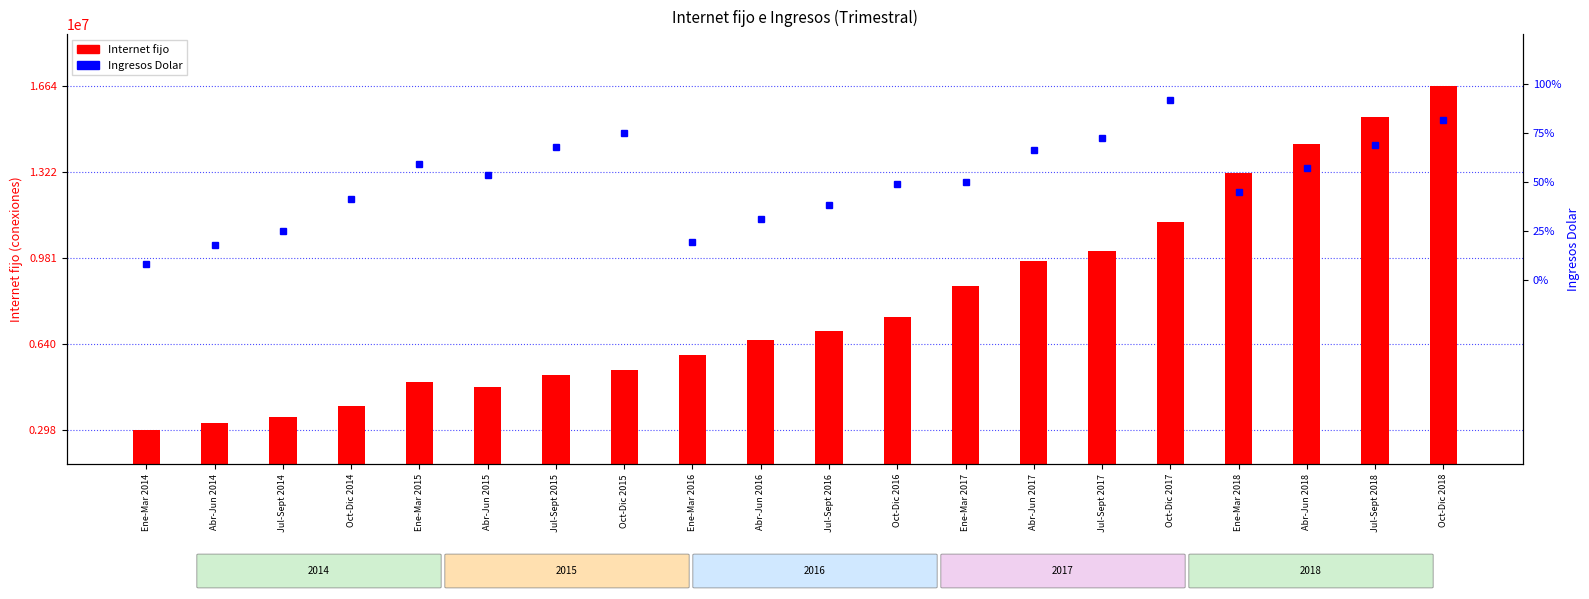

Count the number of data series in this chart.

2